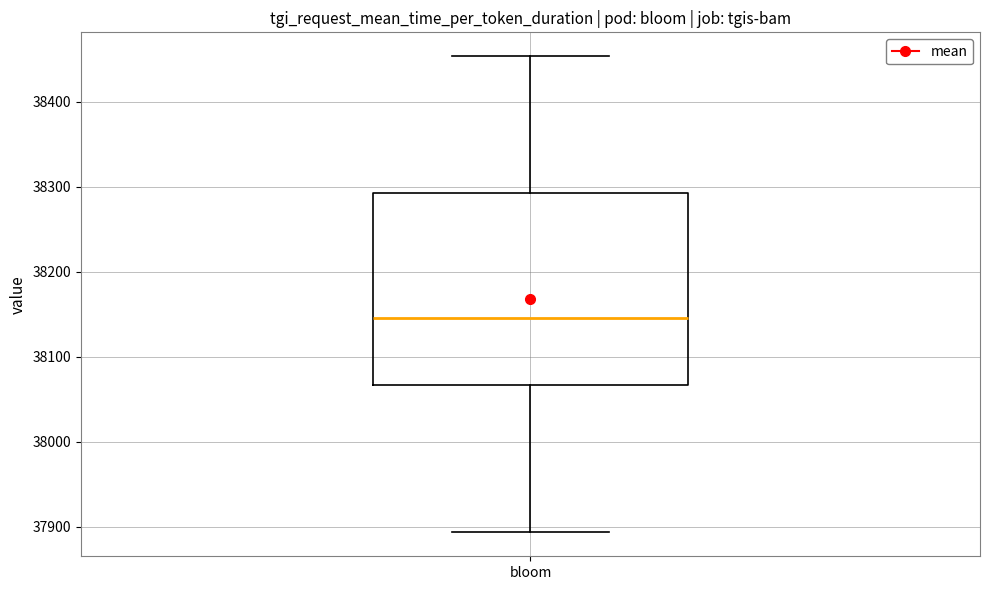

Where is the lower edge of the box for bloom on the y-axis? The values are not printed on the chart, so give them approximately, as read against the axis.

38070